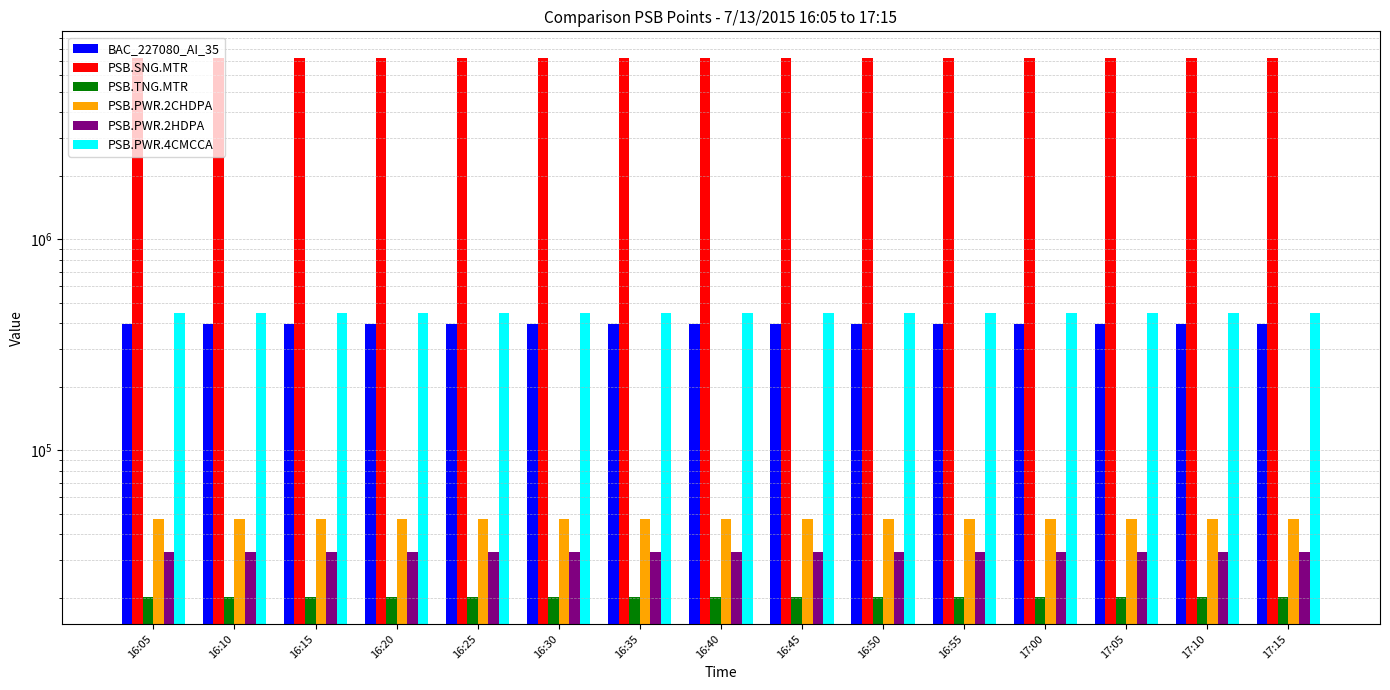

Is it true that PSB.PWR.2HDPA equals 32945 at 16:55?

True